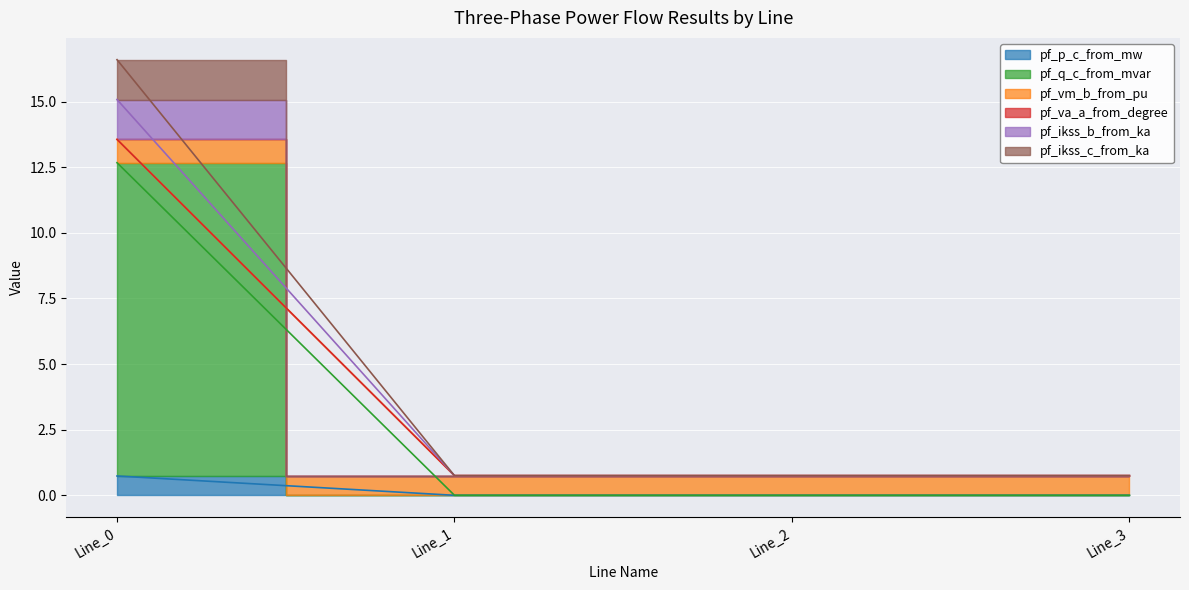

Which label corresponds to the smallest value in the chart?

Line_3